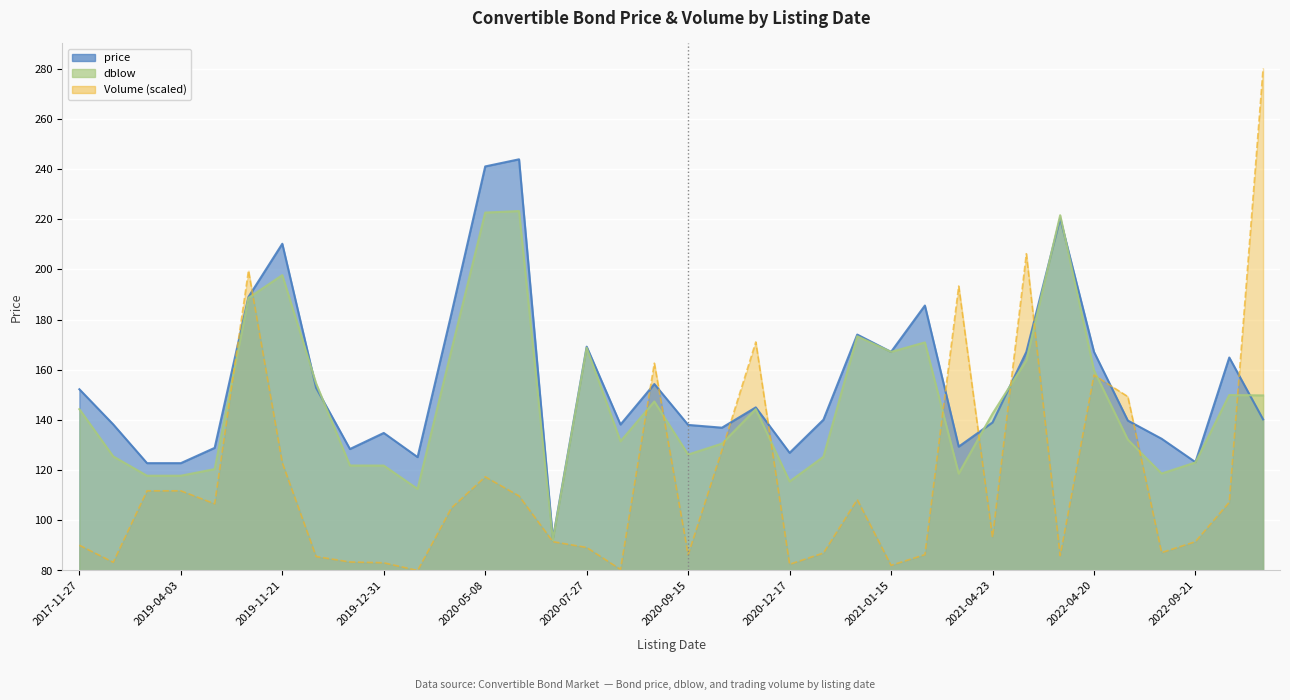

Which category has the highest value in the price series?

13